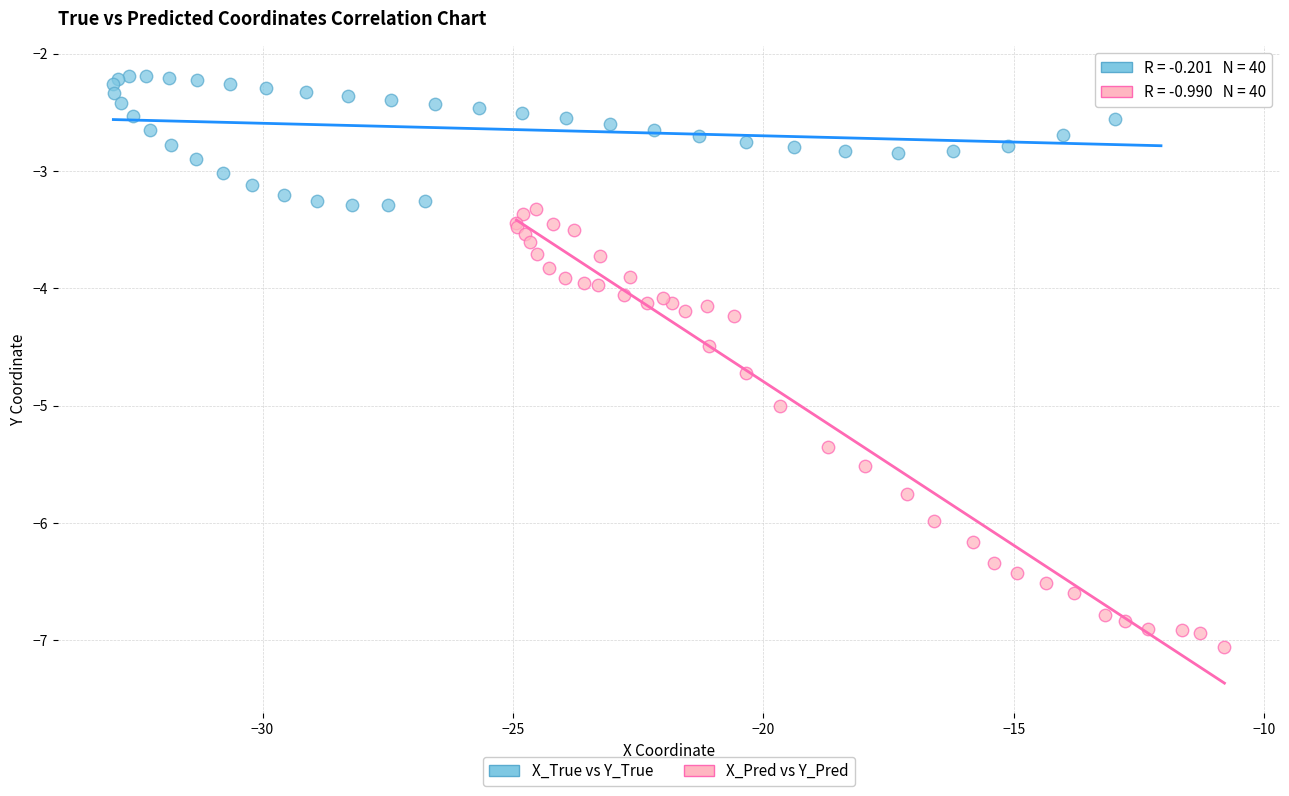

Which series contains the highest Y value?

X_True vs Y_True